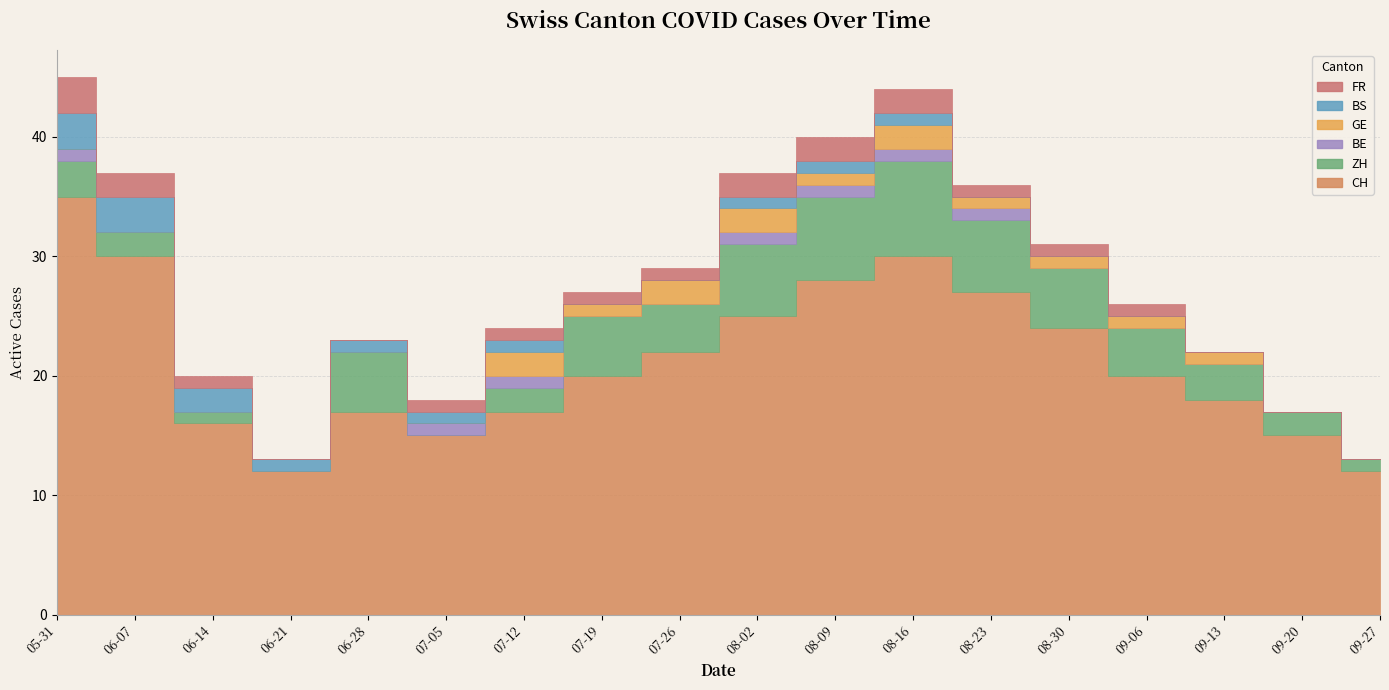

In GE, how many points are lower than both neighbors (excluding endpoints)?

2